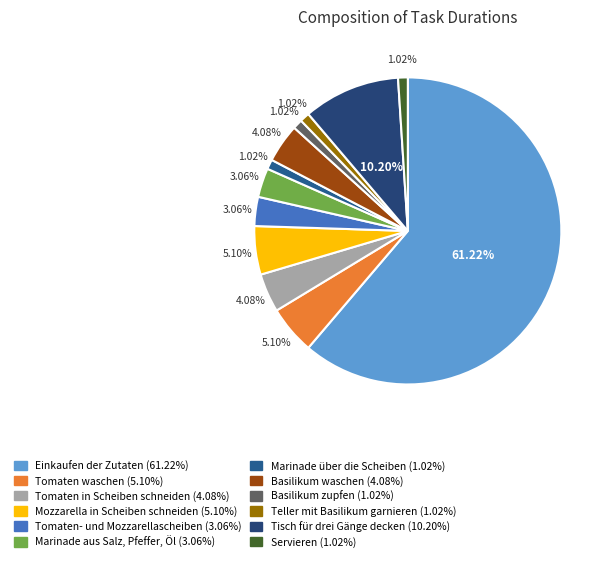

Which slice is the largest?

Einkaufen der Zutaten